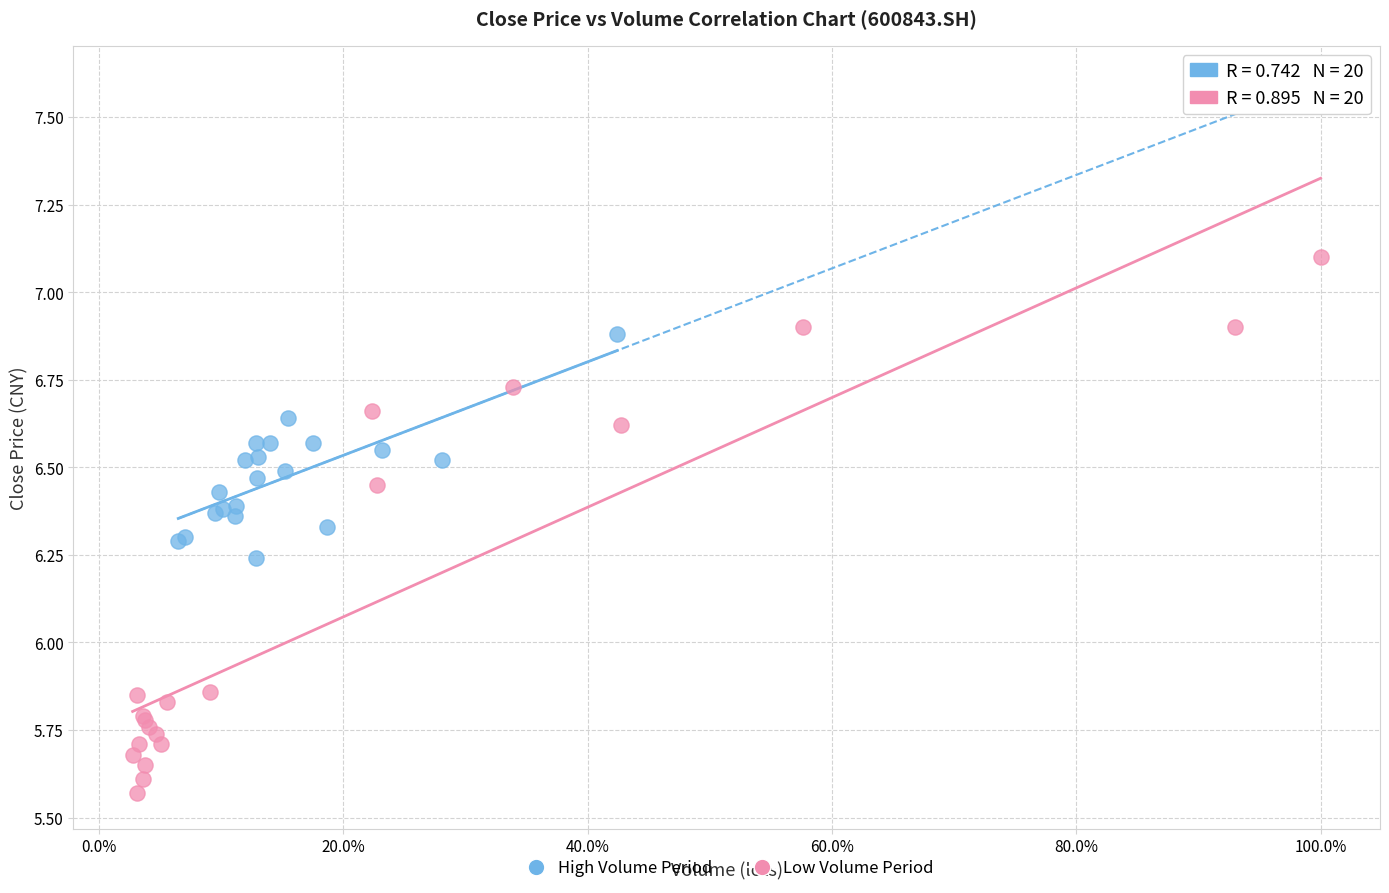

Which series has the largest Y range (max minus min)?

Low Volume Period